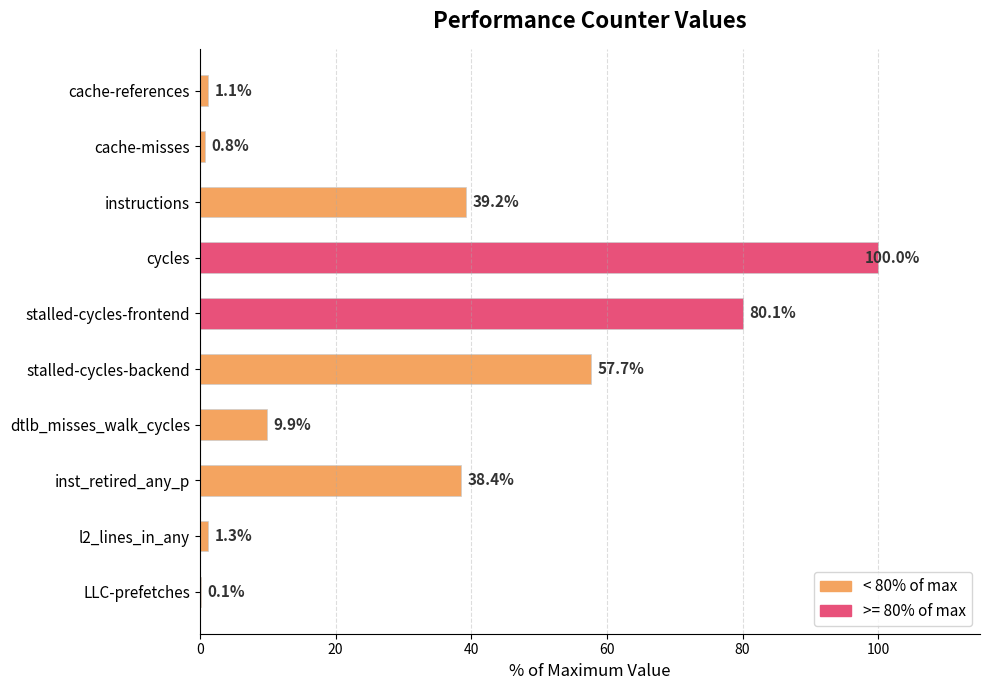

Are the bars horizontal?

Yes